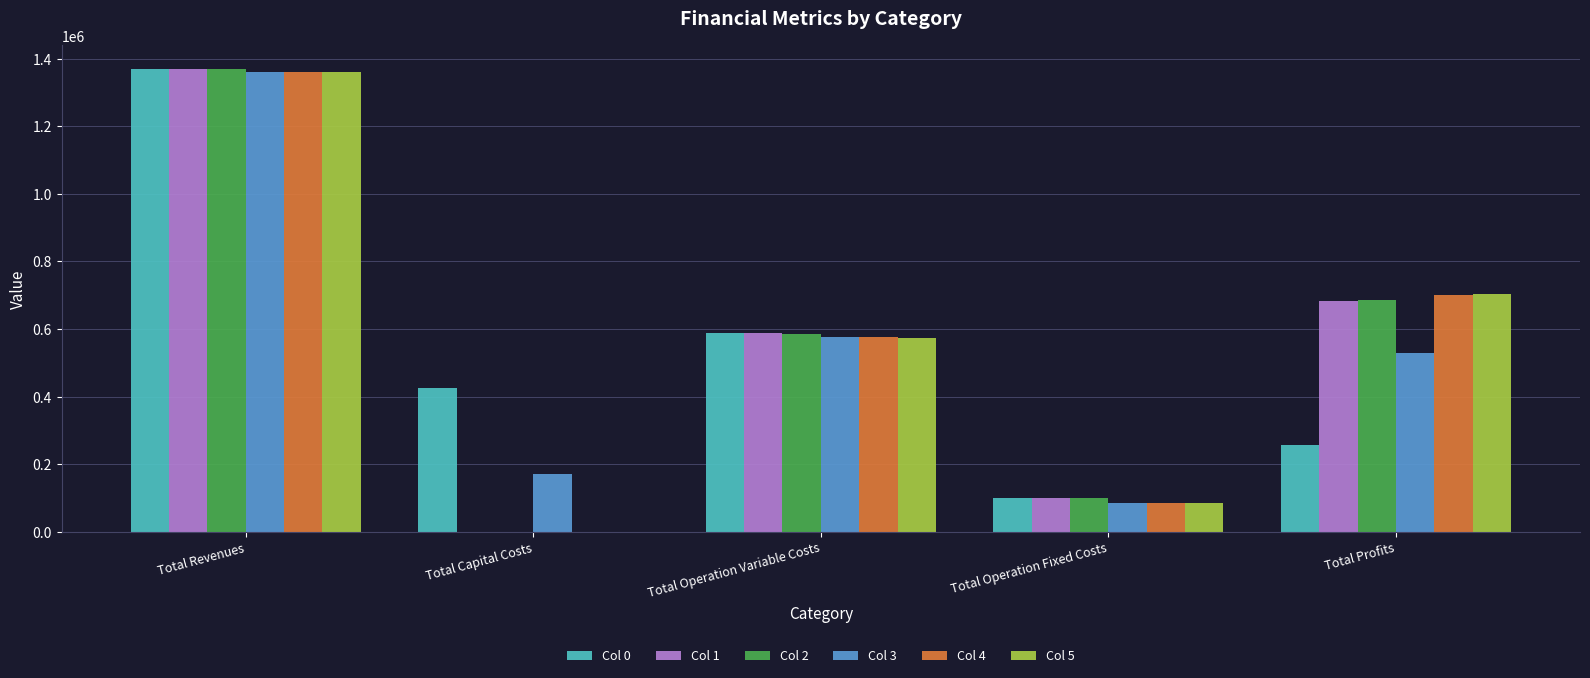

Is the value of Col 5 at Total Capital Costs greater than the value of Col 2 at Total Operation Variable Costs?

No